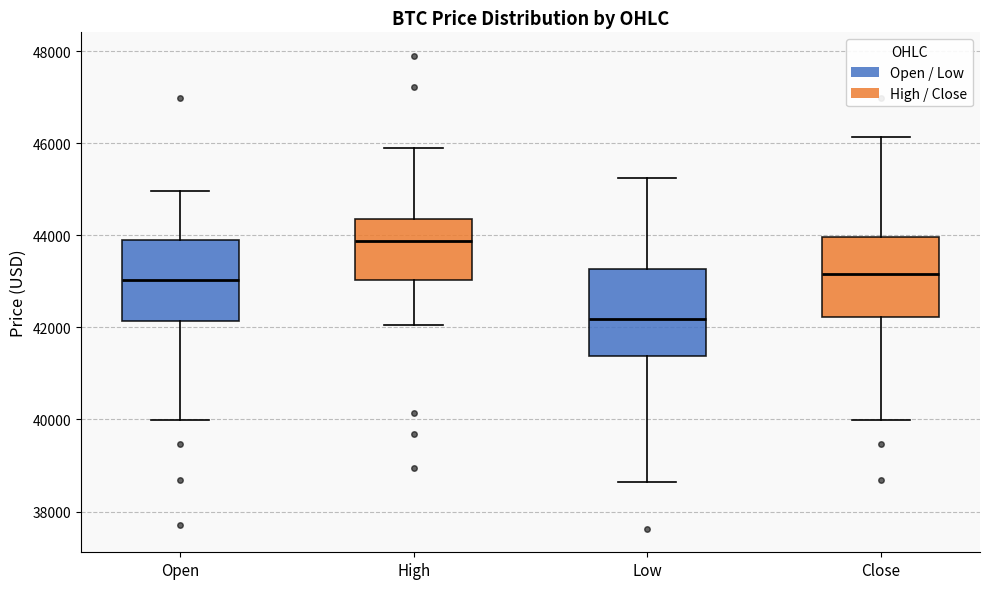

Reading left to right, read every box against the y-axis: the position of its median line, the range the box covers, and the ends of its whiskers. The values are not printed on the chart, so give them approximately, as read against the axis.

Open: median 43000, box 42200 to 43800, whiskers 40000 to 45000
High: median 43800, box 43000 to 44400, whiskers 42000 to 45800
Low: median 42200, box 41400 to 43200, whiskers 38600 to 45200
Close: median 43200, box 42200 to 44000, whiskers 40000 to 46200